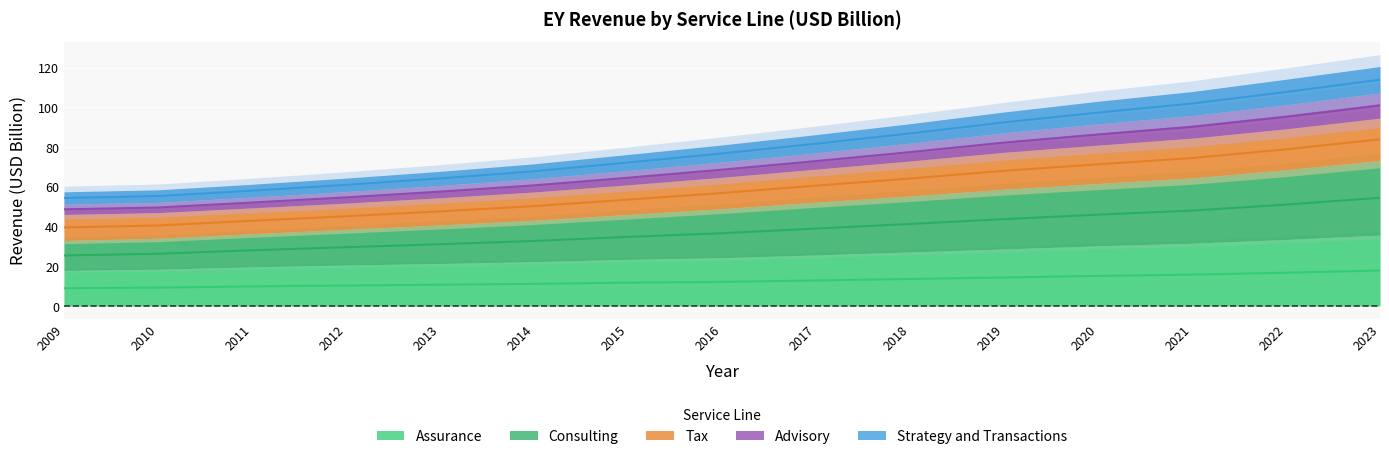

What is the difference between the maximum and minimum values in the Strategy and Transactions series?

29.1